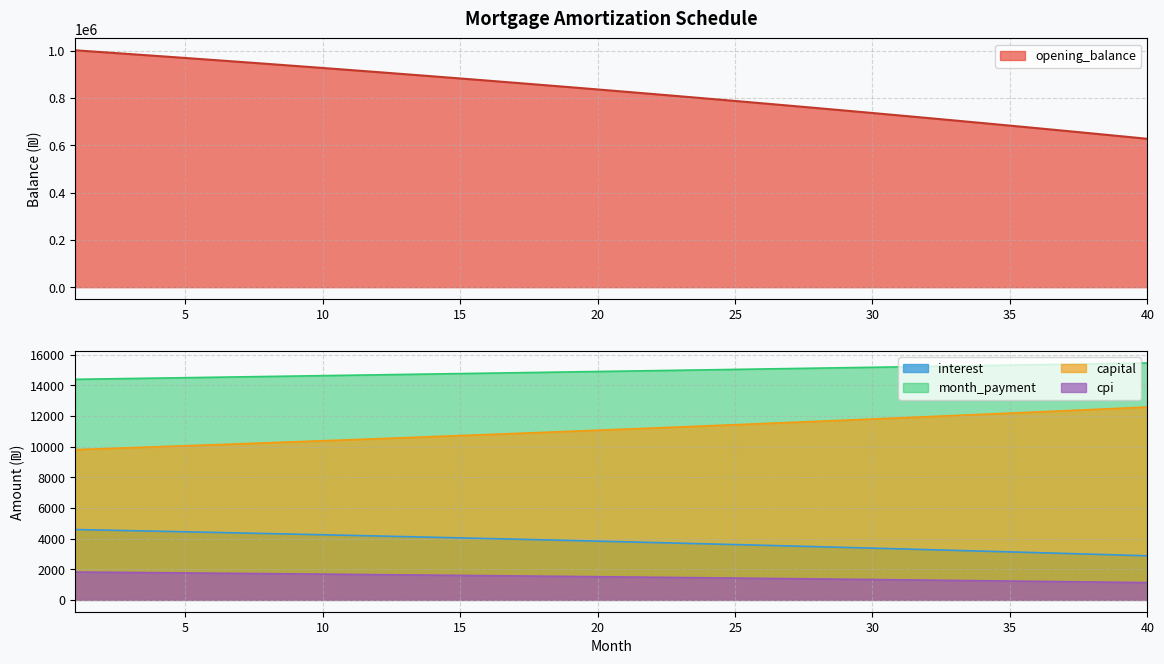

What is the highest value of the cpi series?

1818.7